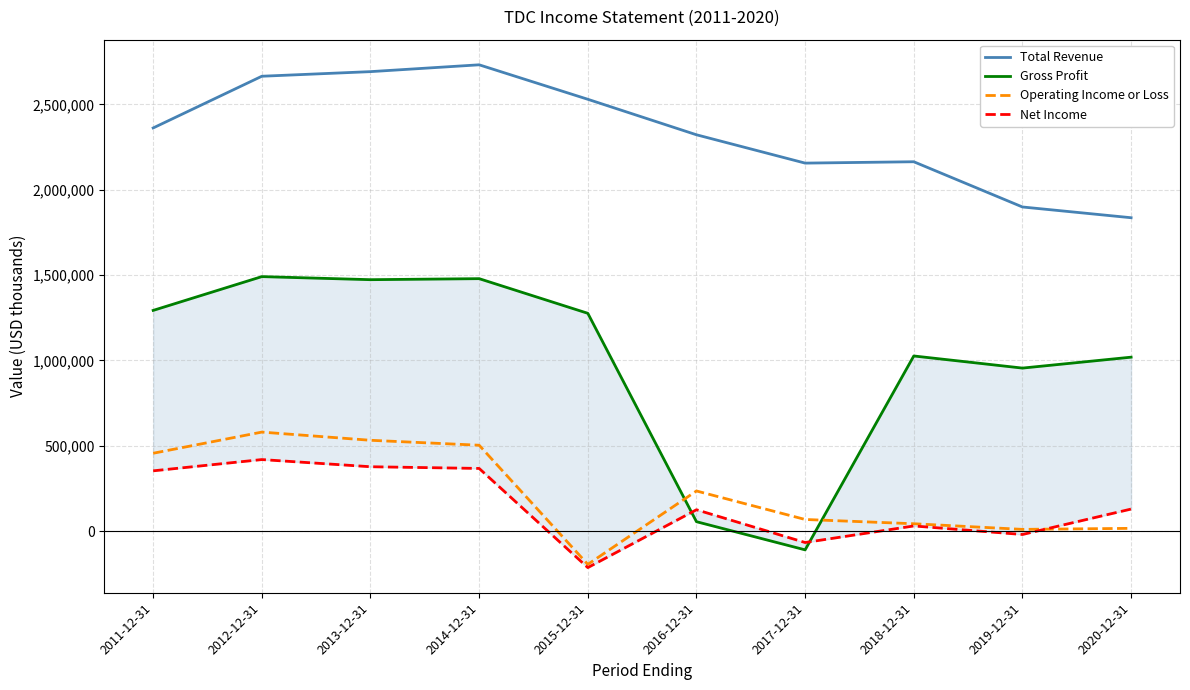

The value of Operating Income or Loss at 2018-12-31 is 43000. True or false?

True